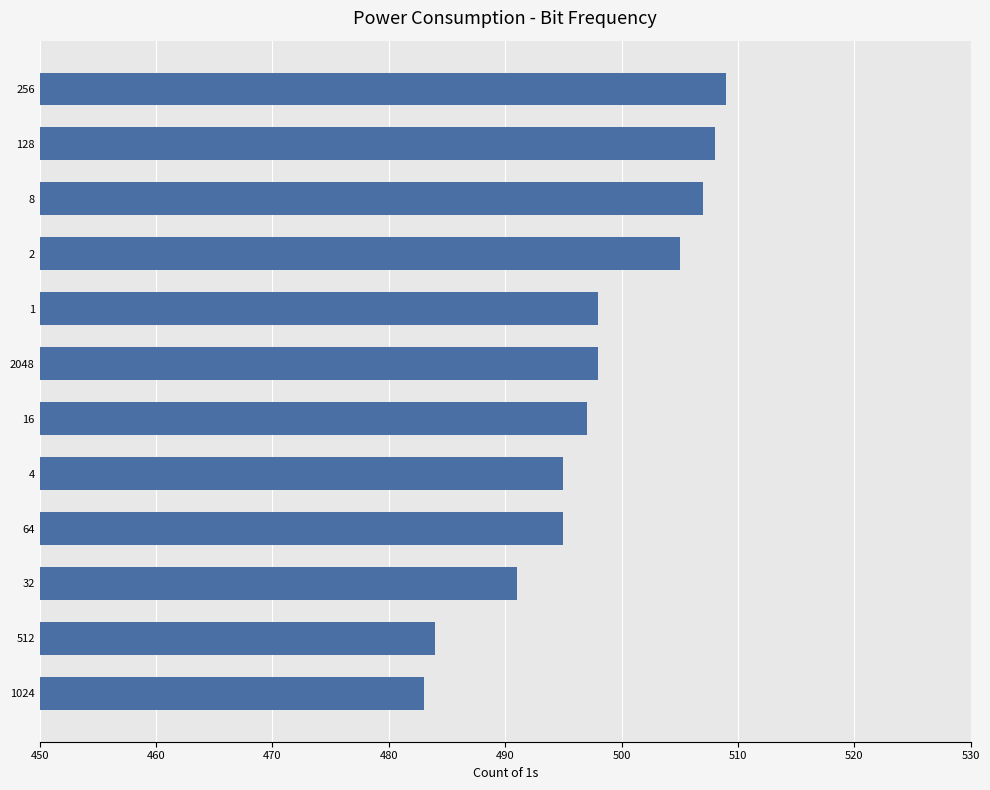

Read the value at 2.

505